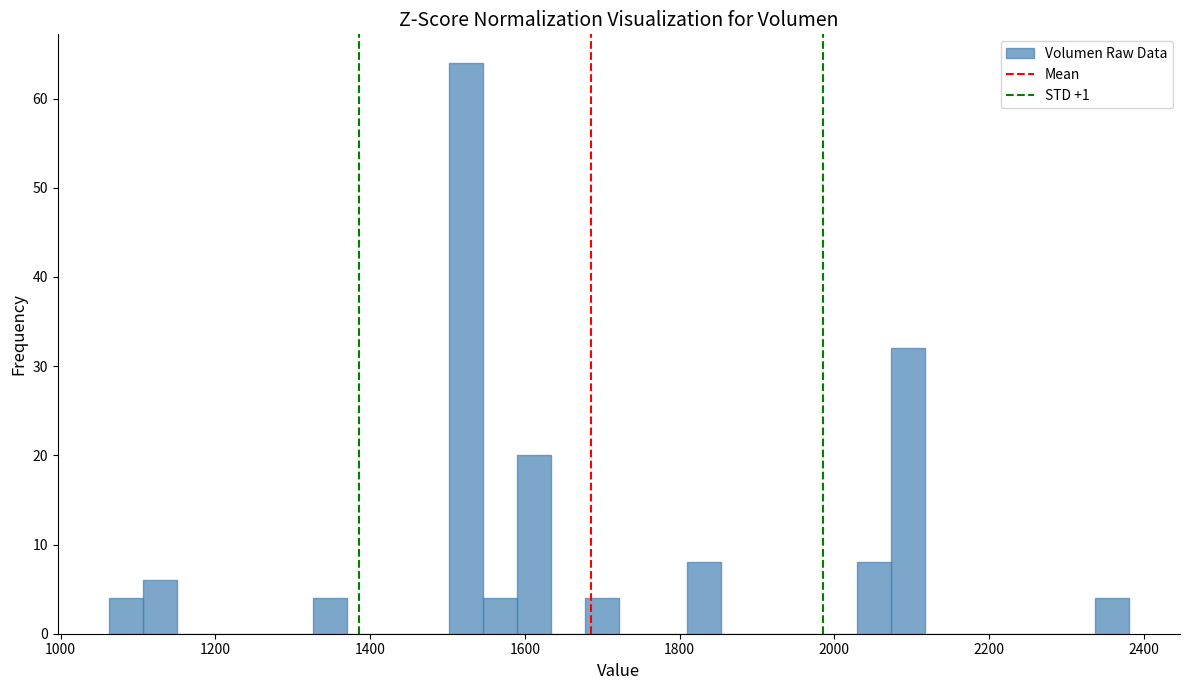

Read against the x-axis, roughly where is the centre of the tallest bar?

1520